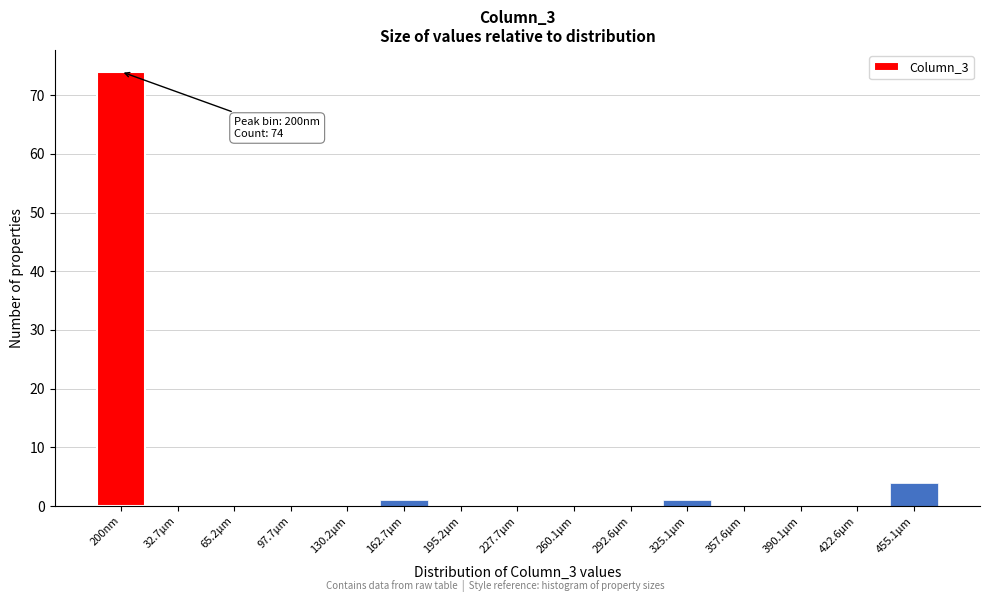

Reading left to right, transcribe all the data shown in this chart.

200nm=74	32.7µm=0	65.2µm=0	97.7µm=0	130.2µm=0	162.7µm=1	195.2µm=0	227.7µm=0	260.1µm=0	292.6µm=0	325.1µm=1	357.6µm=0	390.1µm=0	422.6µm=0	455.1µm=4